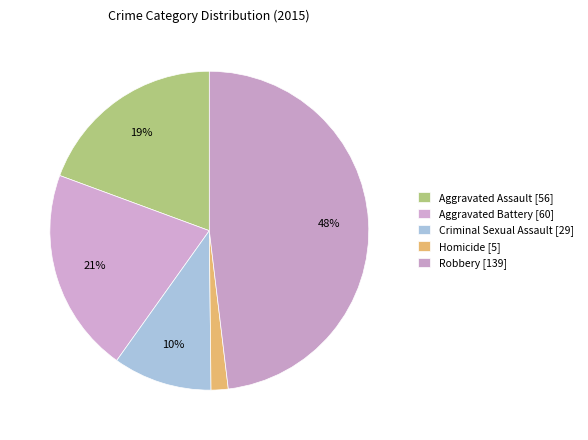

How many slices are in this pie chart?

5